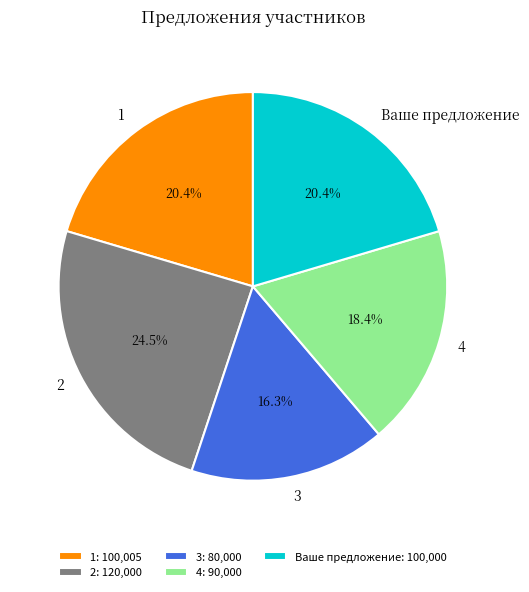

Does any single category account for the majority?

No